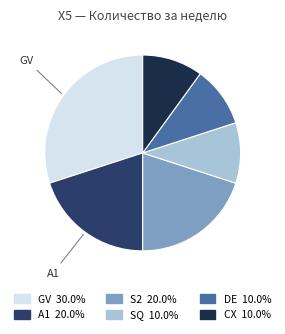

Is there any slice that represents more than half of the pie?

No